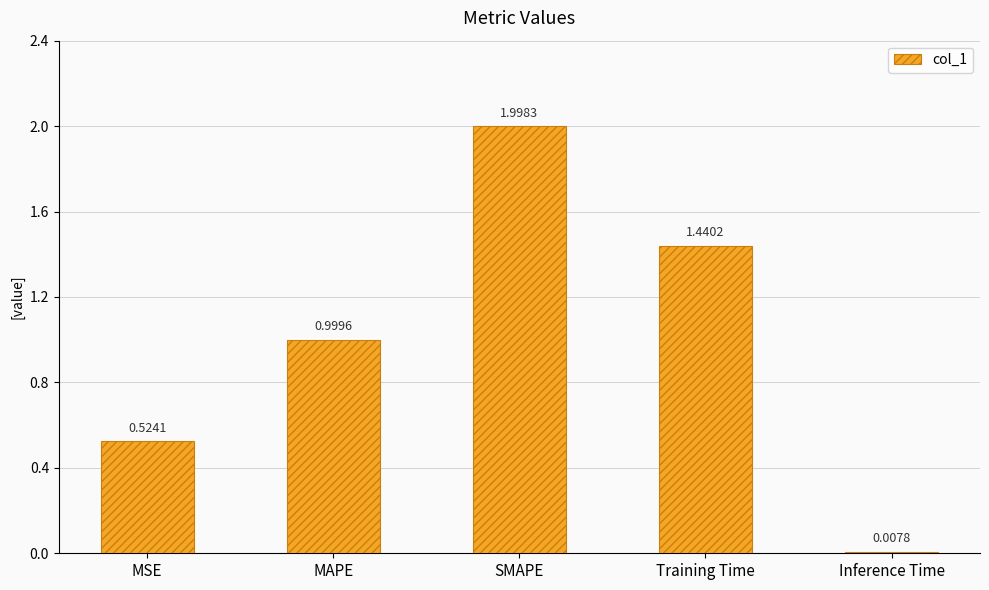

Between Training Time and MSE, which is larger?

Training Time